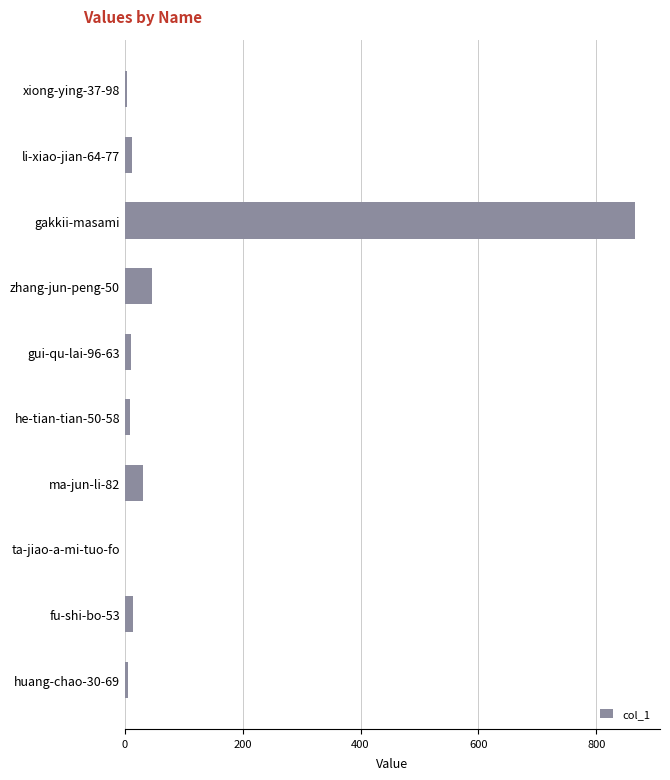

The value at gakkii-masami is 1517. True or false?

False